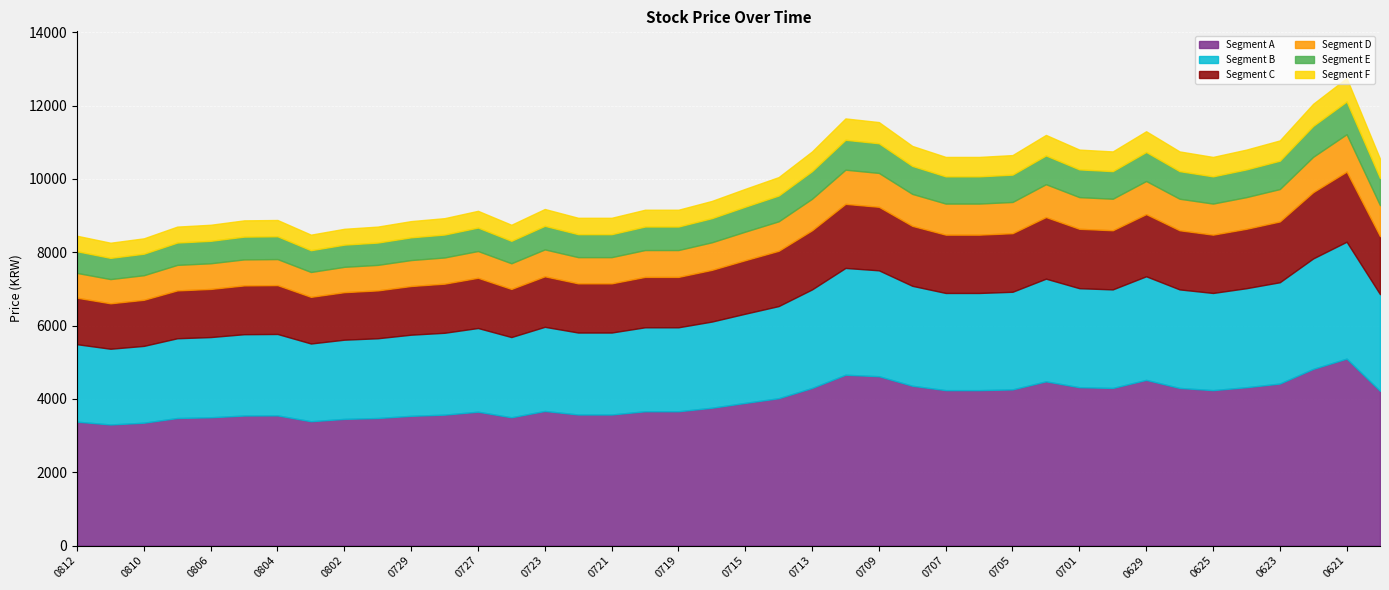

How many points are lower than both their immediate neighbors (excluding endpoints)?

5